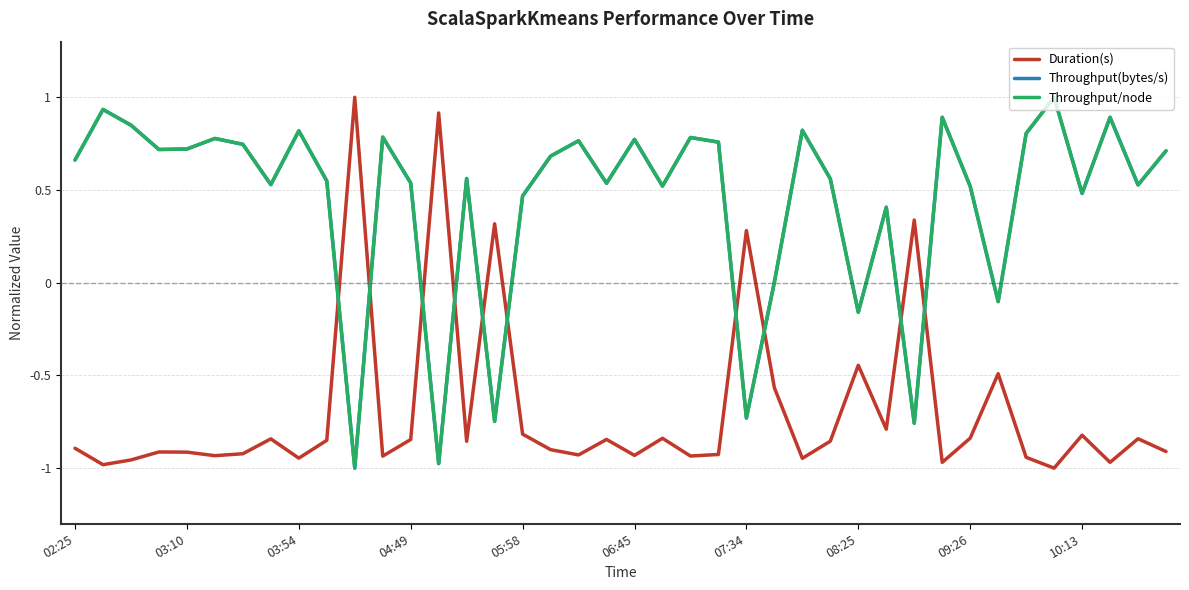

How many times do Duration(s) and Throughput(bytes/s) cross each other?

10